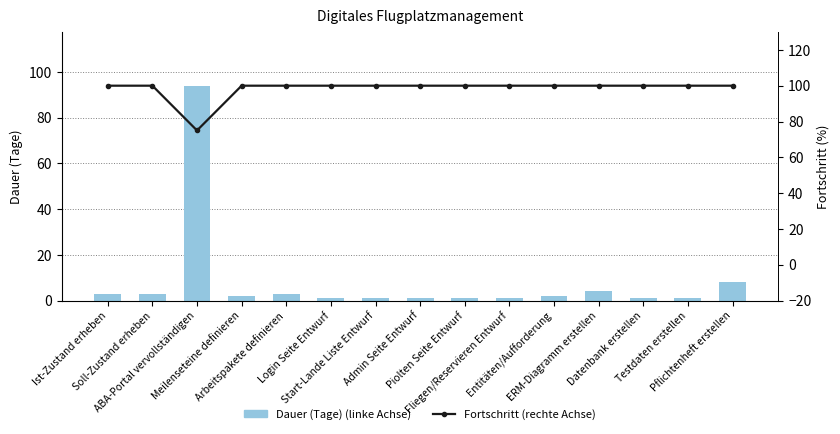

Reading left to right, what are all the values shown in this chart?

Dauer (Tage): Ist-Zustand erheben=3	Soll-Zustand erheben=3	ABA-Portal vervollständigen=94	Meilenseteine definieren=2	Arbeitspakete definieren=3	Login Seite Entwurf=1	Start-Lande Liste Entwurf=1	Admin Seite Entwurf=1	Piolten Seite Entwurf=1	Fliegen/Reservieren Entwurf=1	Entitäten/Aufforderung=2	ERM-Diagramm erstellen=4	Datenbank erstellen=1	Testdaten erstellen=1	Pflichtenheft erstellen=8
Fortschritt (%): Ist-Zustand erheben=100	Soll-Zustand erheben=100	ABA-Portal vervollständigen=75	Meilenseteine definieren=100	Arbeitspakete definieren=100	Login Seite Entwurf=100	Start-Lande Liste Entwurf=100	Admin Seite Entwurf=100	Piolten Seite Entwurf=100	Fliegen/Reservieren Entwurf=100	Entitäten/Aufforderung=100	ERM-Diagramm erstellen=100	Datenbank erstellen=100	Testdaten erstellen=100	Pflichtenheft erstellen=100